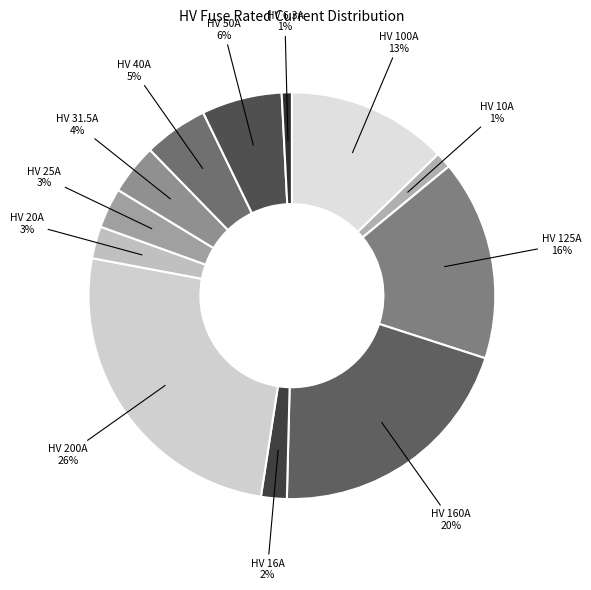

Rank the categories by value from highest to lowest.

HV 200A, HV 160A, HV 125A, HV 100A, HV 50A, HV 40A, HV 31.5A, HV 25A, HV 20A, HV 16A, HV 10A, HV 6.3A